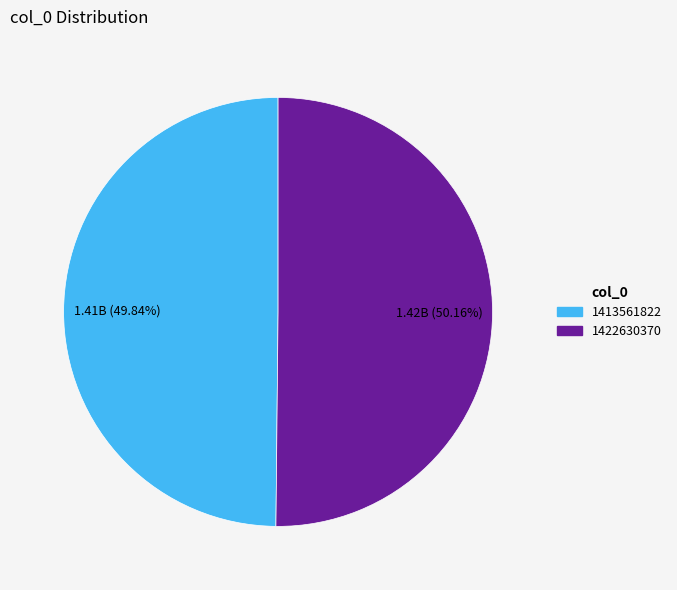

Approximately how many times larger is the value at 1422630370 compared to 1413561822?

1.0